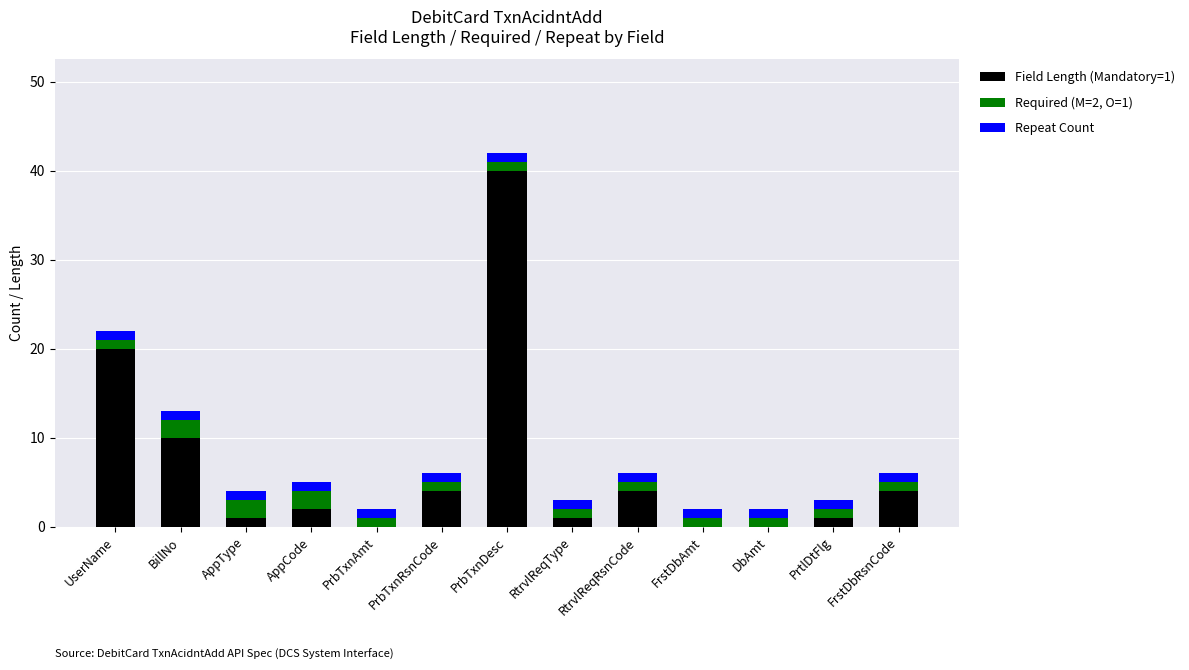

Does the chart contain stacked bars?

Yes